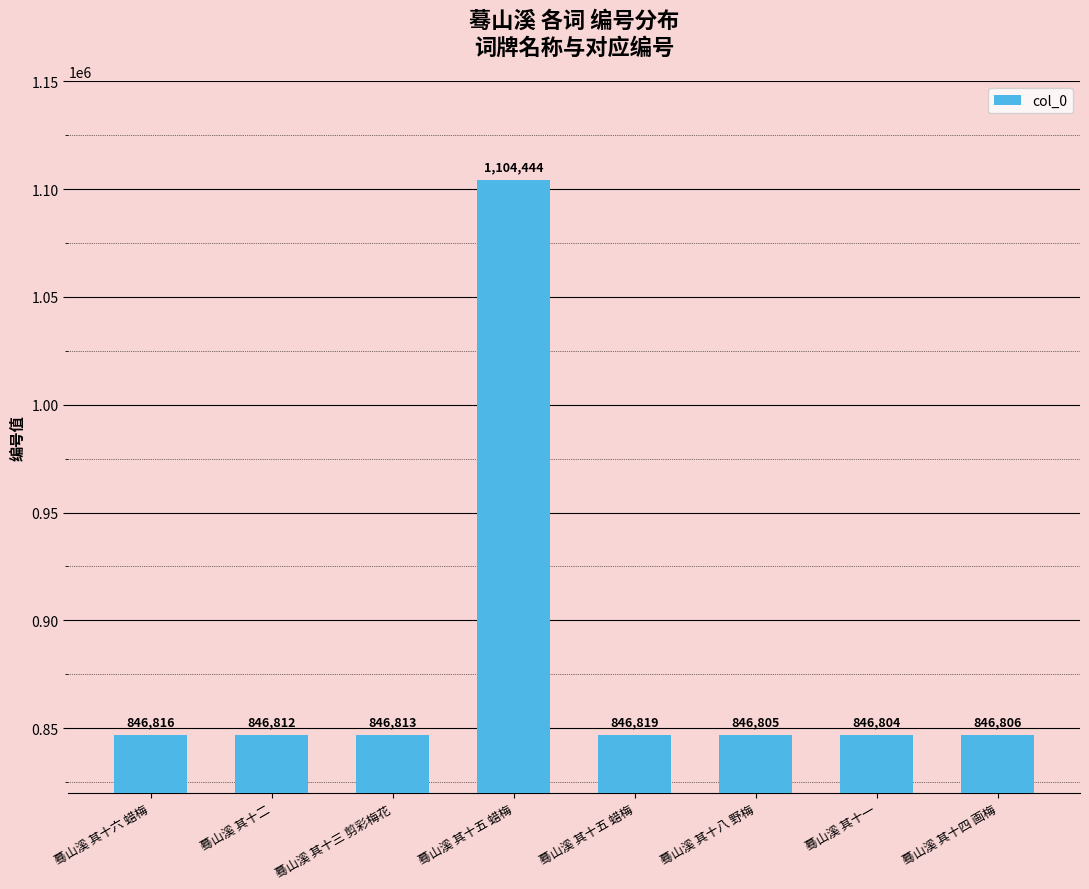

What is the label of the 2nd bar from the left?

蓦山溪 其十二